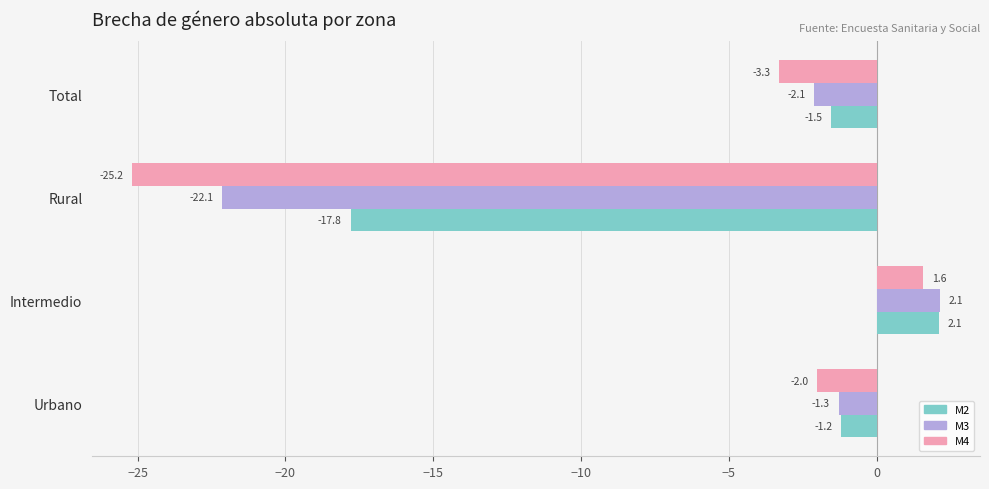

Which series has the largest total across all categories?

M2